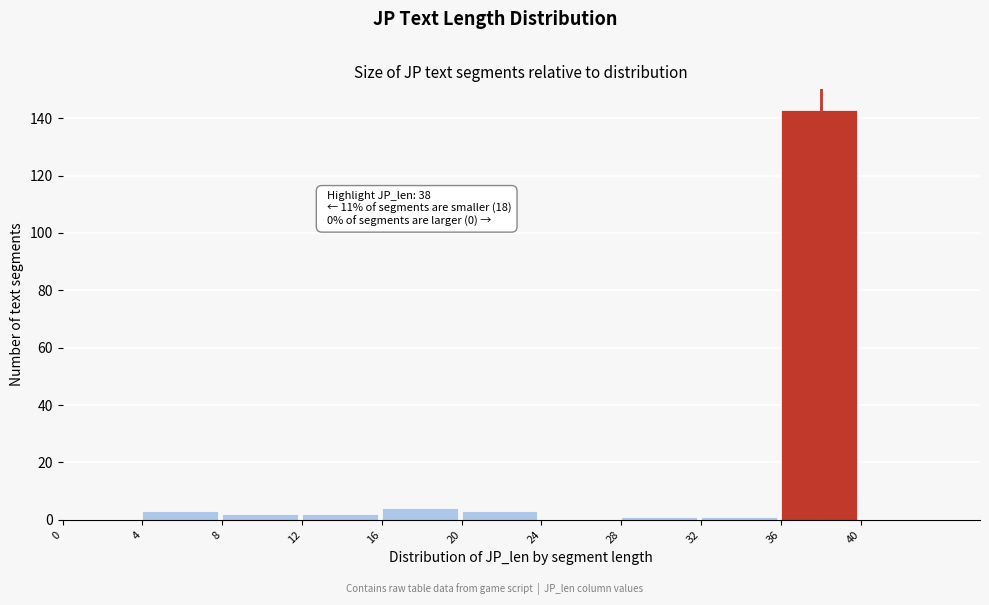

Over which range of the x-axis is the bar tallest?

36 to 40